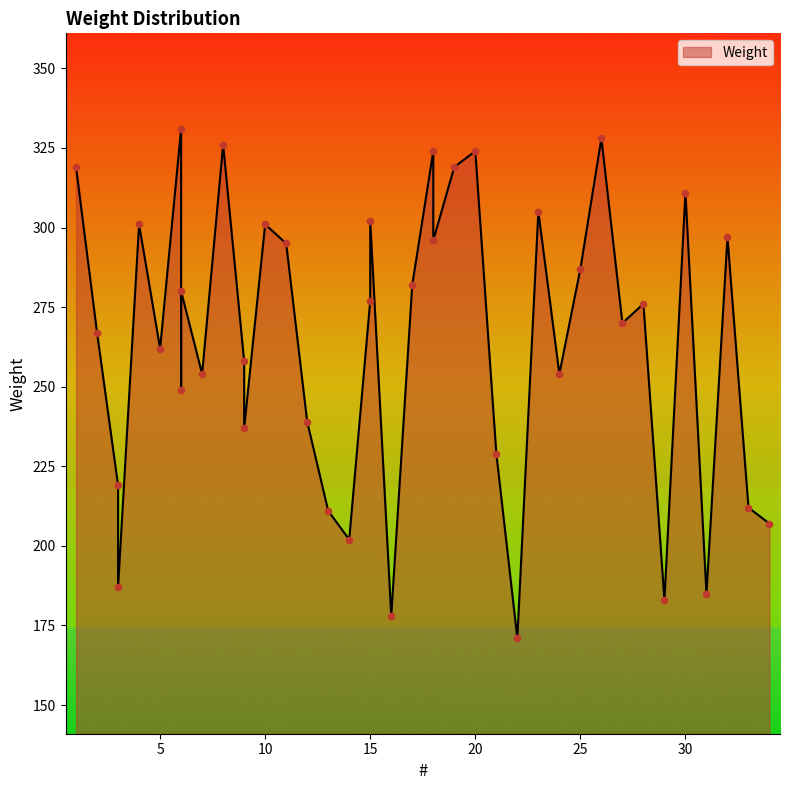

What is the change in value from 6 to 21?

-20